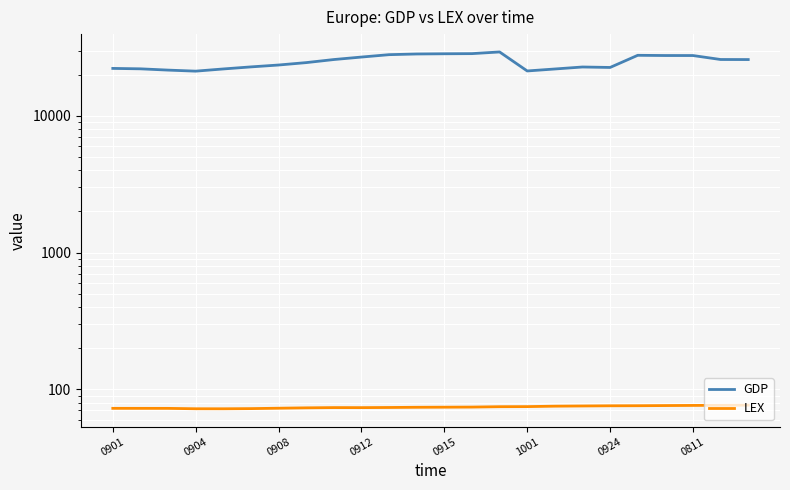

How many values in the LEX series are below 73?

7